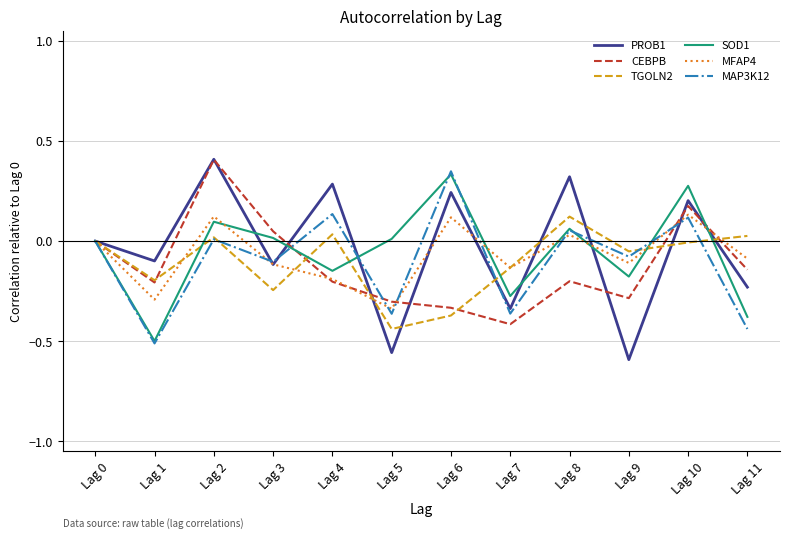

Between Lag 6 and Lag 7, which series saw the biggest shift?

MAP3K12